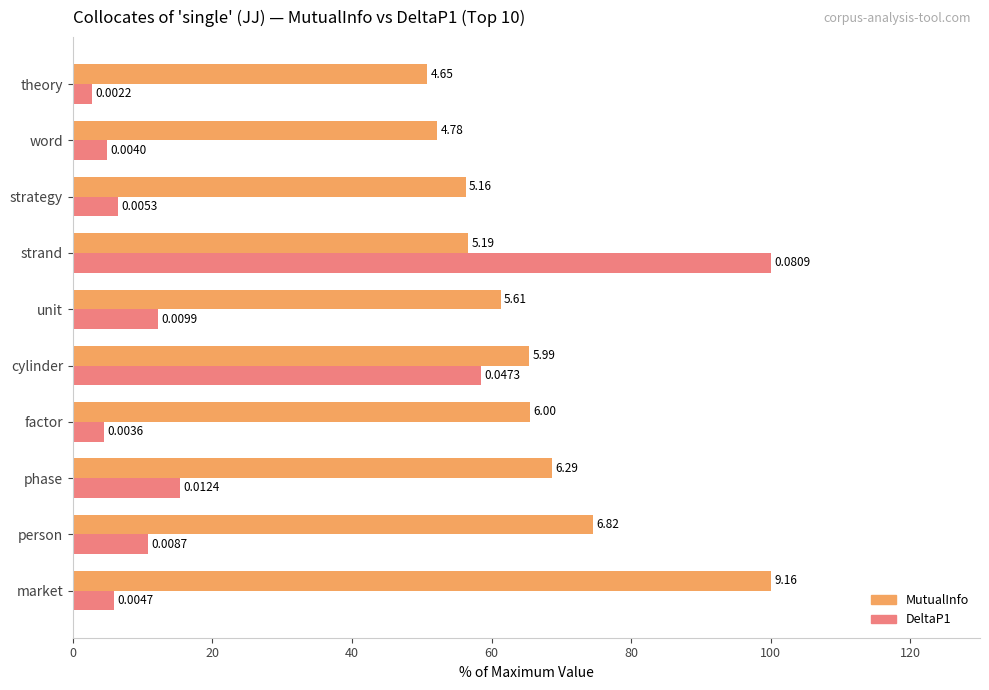

What is the difference between the maximum and minimum values in the DeltaP1 series?

97.2